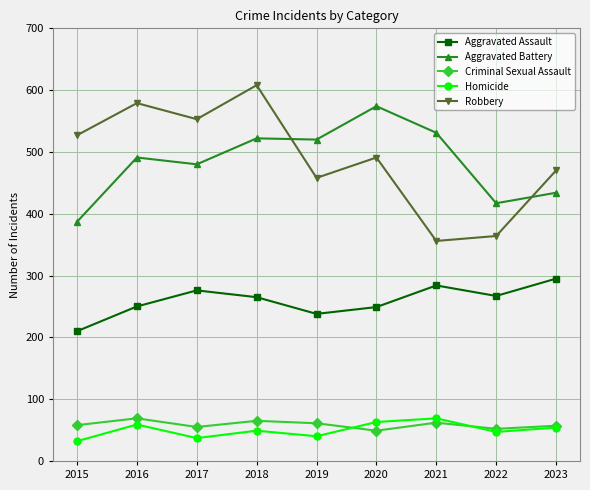

How many lines are shown in the chart?

5